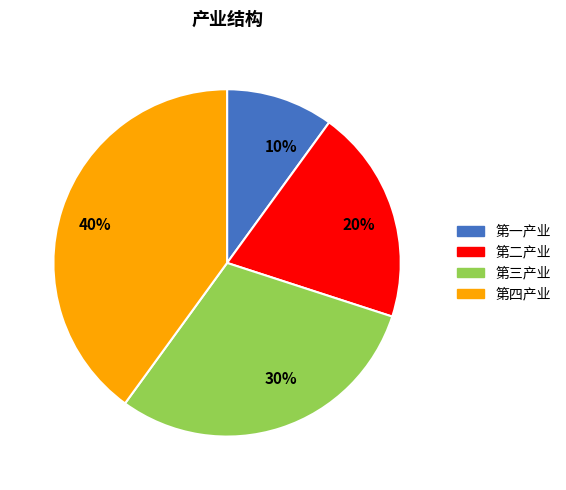

What is the largest slice in the pie chart?

第四产业